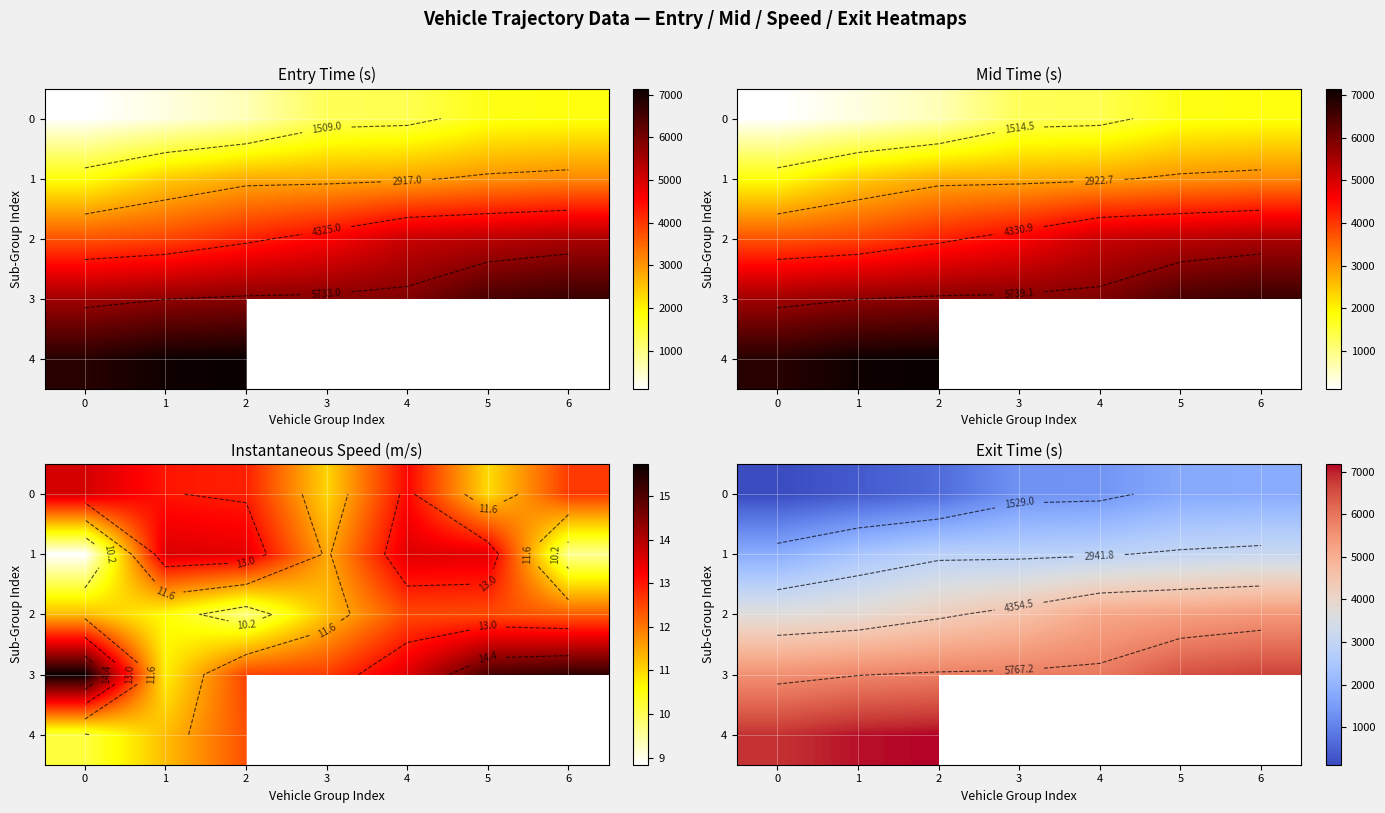

What is the difference between the second highest and minimum values in the 3 series?

925.6